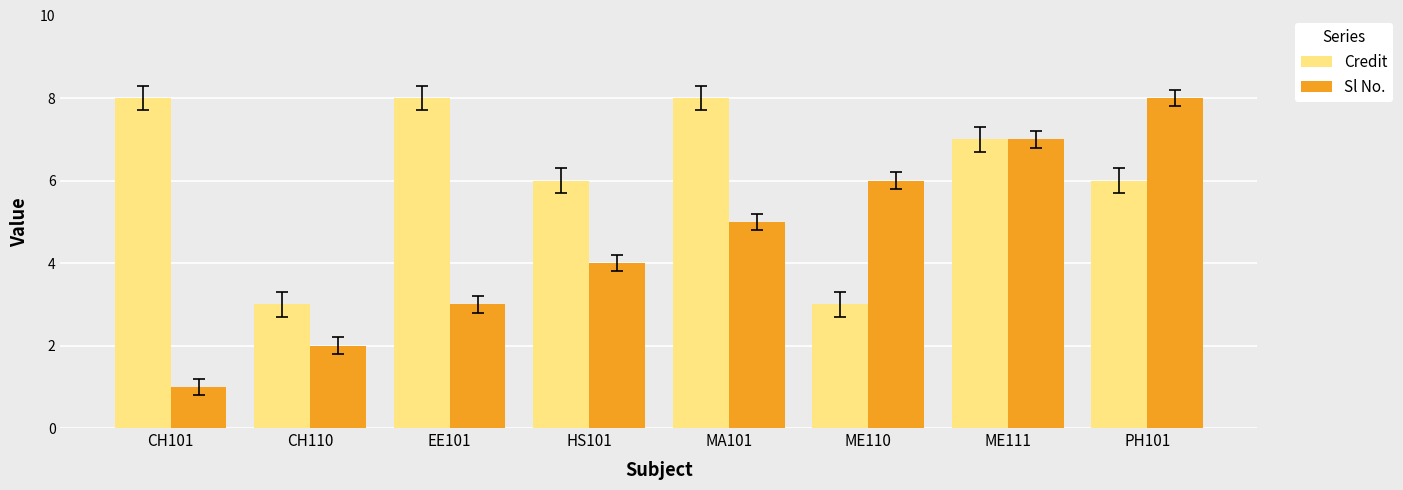

True or false: Credit has a value of 6 at HS101.

True